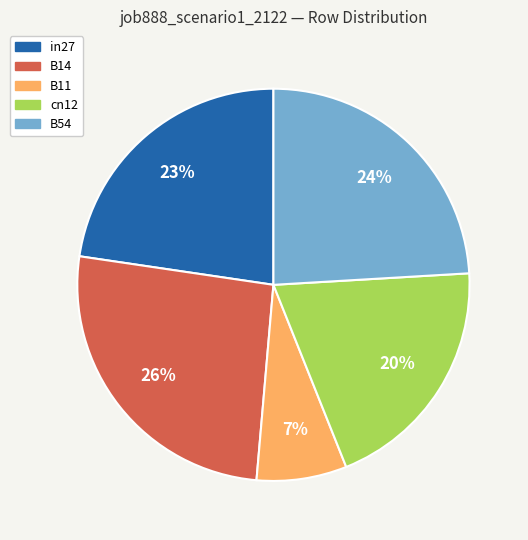

Which has a higher value, B14 or B11?

B14